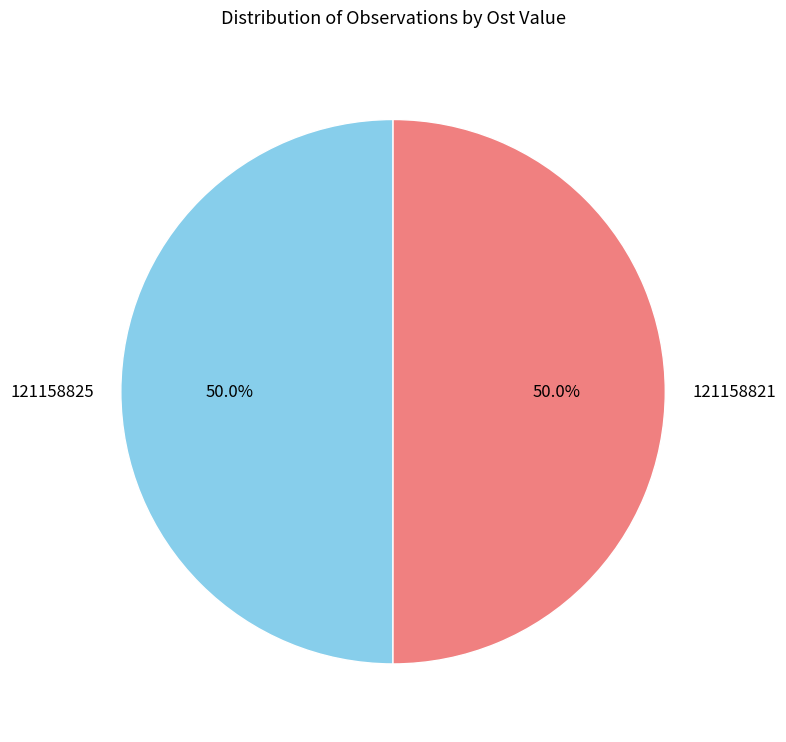

Is it true that 121158821 is 50% of the pie?

True